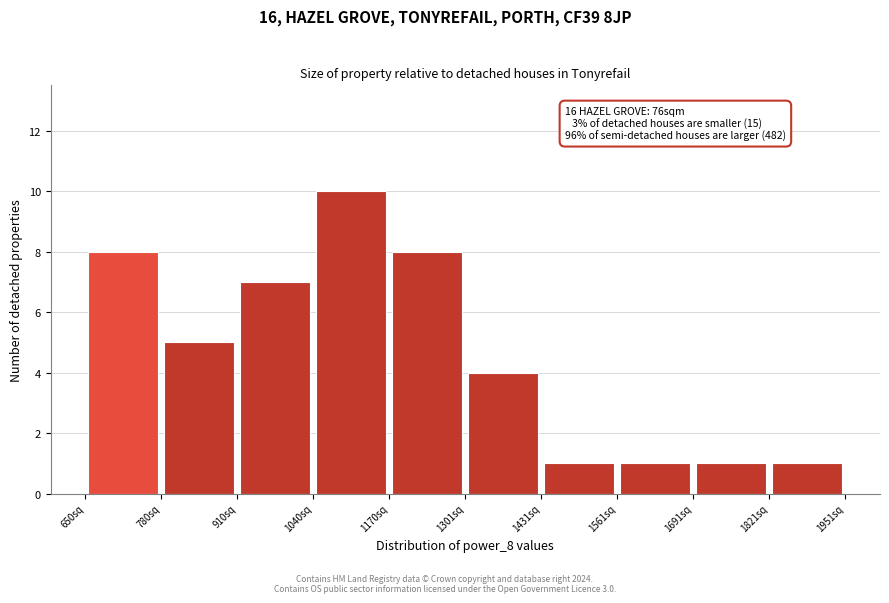

Over which range of the x-axis is the bar tallest?

1040 to 1180